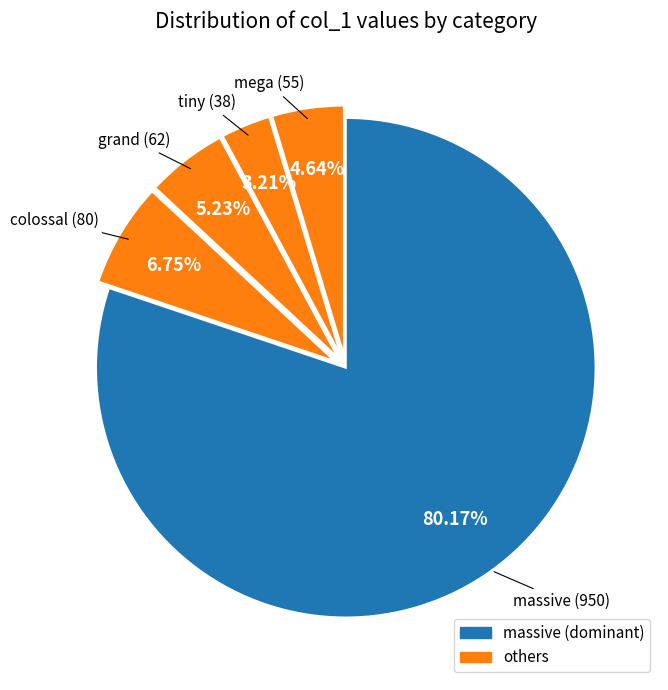

How many slices are in this pie chart?

5